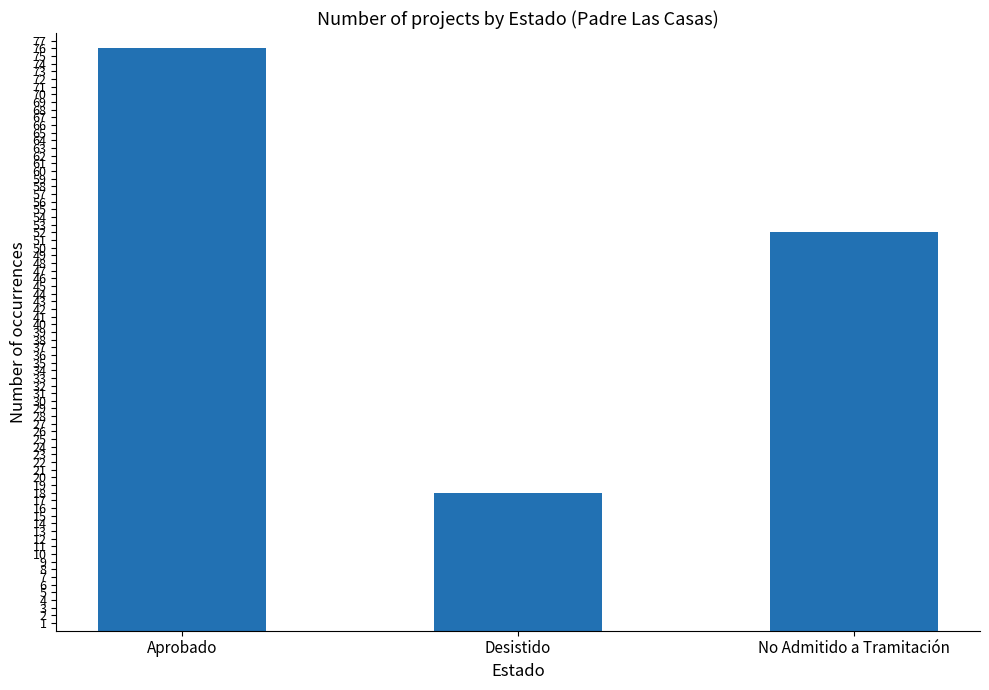

List the labels in order of value, largest first.

Aprobado, No Admitido a Tramitación, Desistido